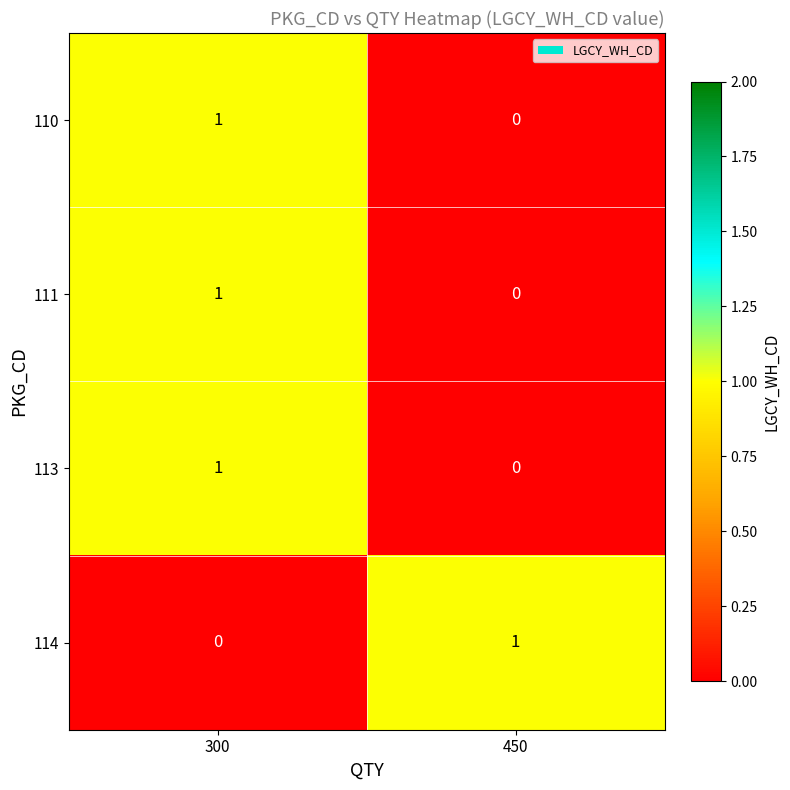

At which label is 111 closest to 0?

450